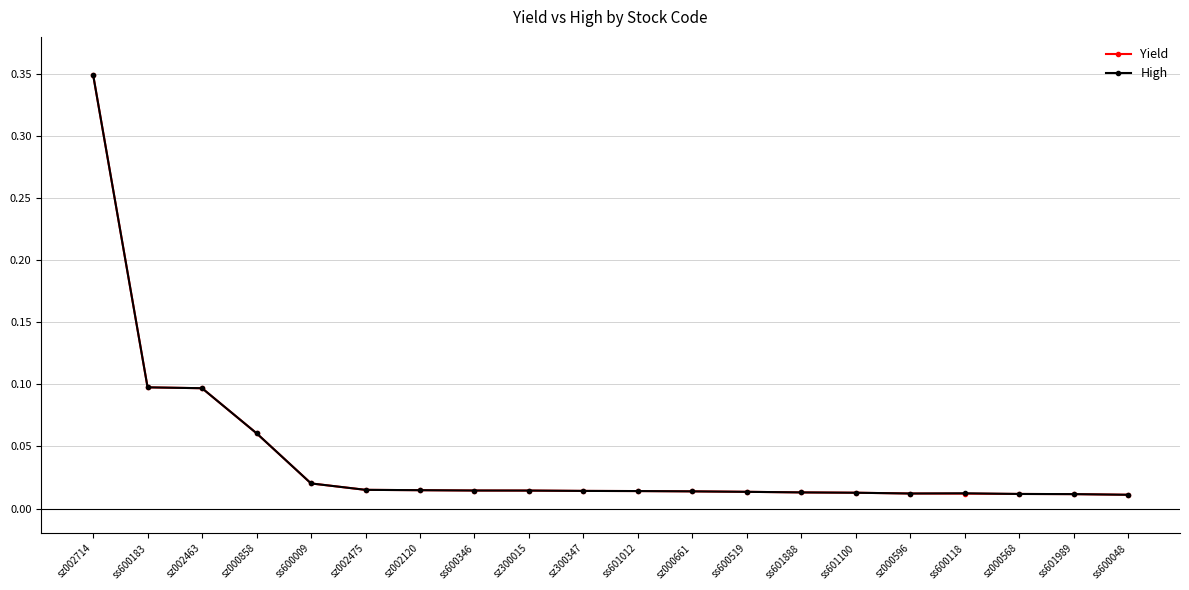

Which category has the highest value in the Yield series?

sz002714